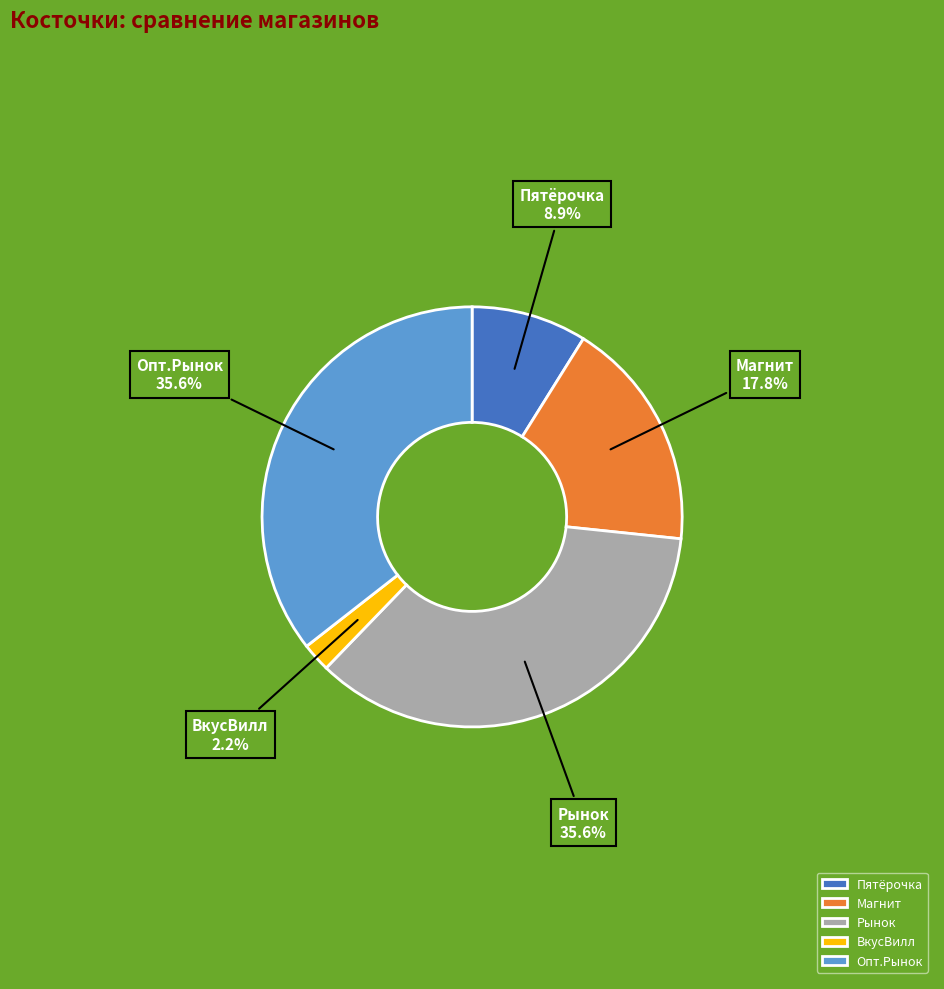

To the nearest percent, what is the average slice percentage?

20%